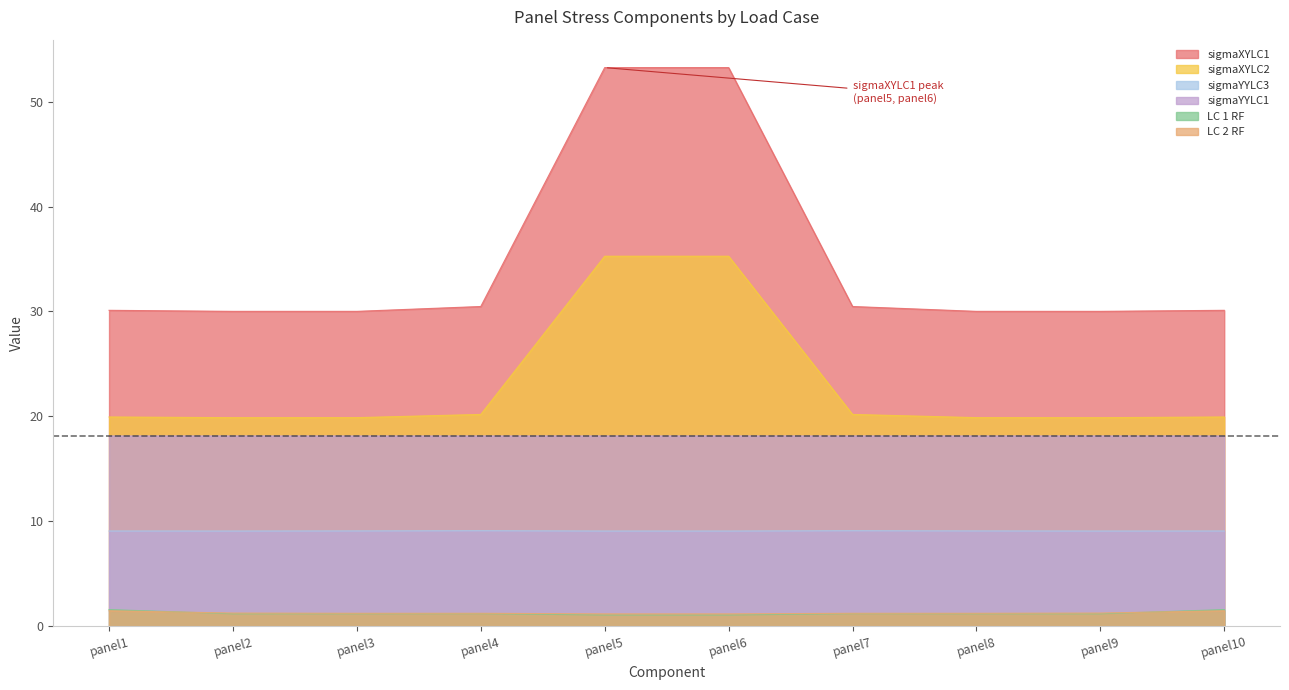

Which series changed the most between panel6 and panel9?

sigmaXYLC1